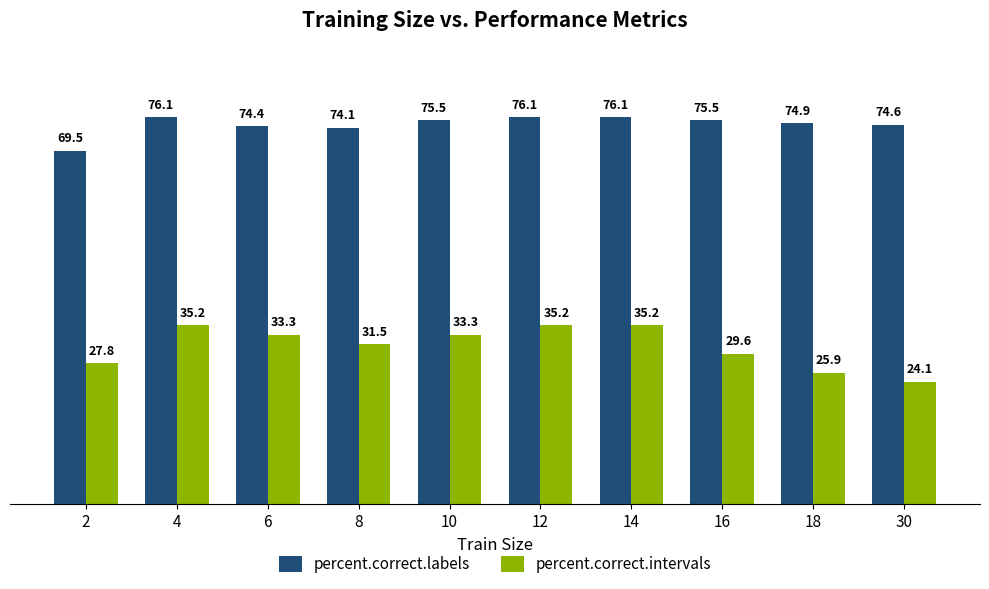

Are the bars horizontal?

No